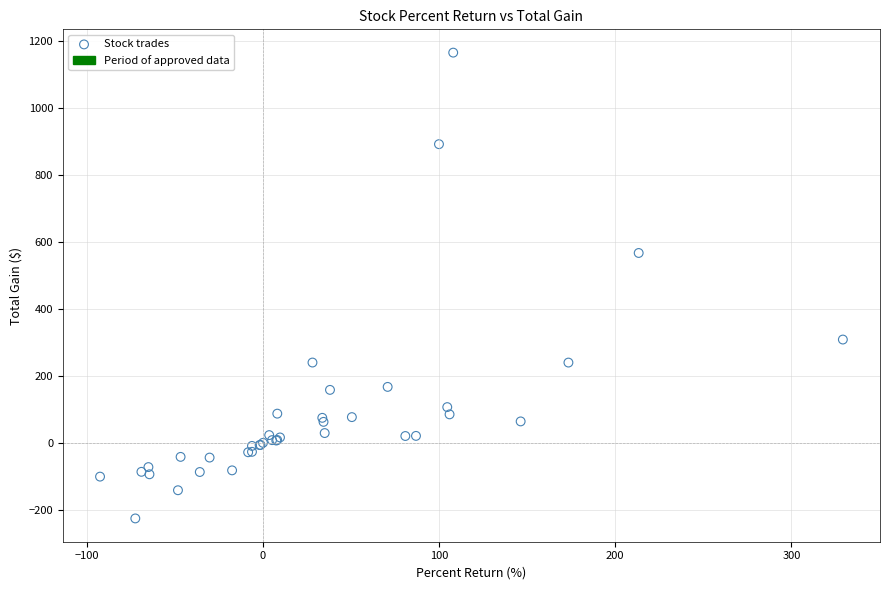

What Y value in the scatter plot is closest to 469?

566.7